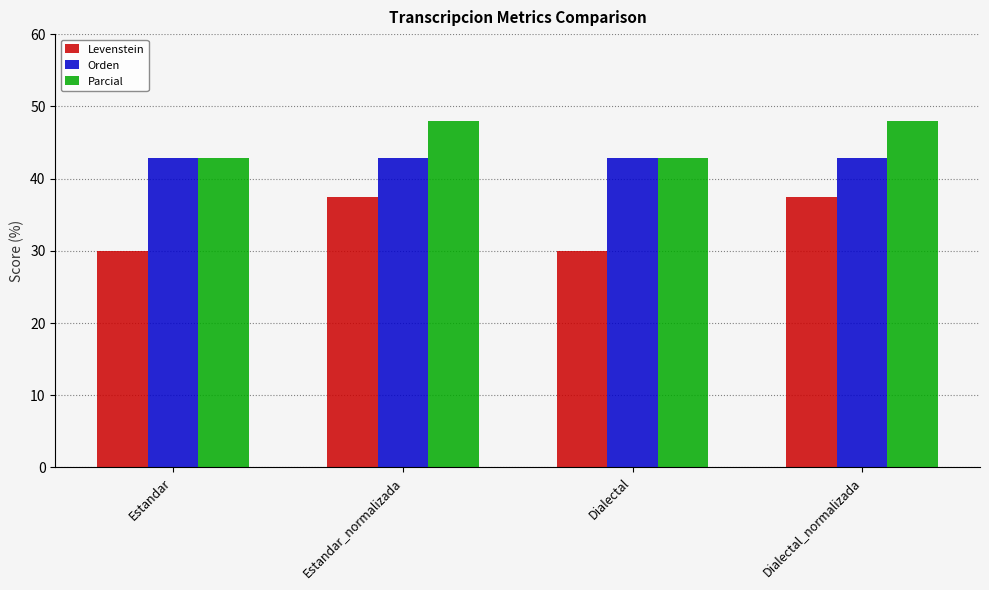

Which series changed the most between Estandar and Estandar_normalizada?

Levenstein